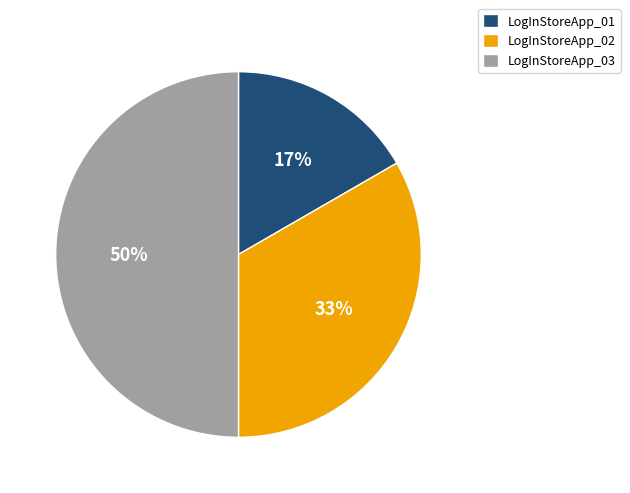

What is the largest slice in the pie chart?

LogInStoreApp_03